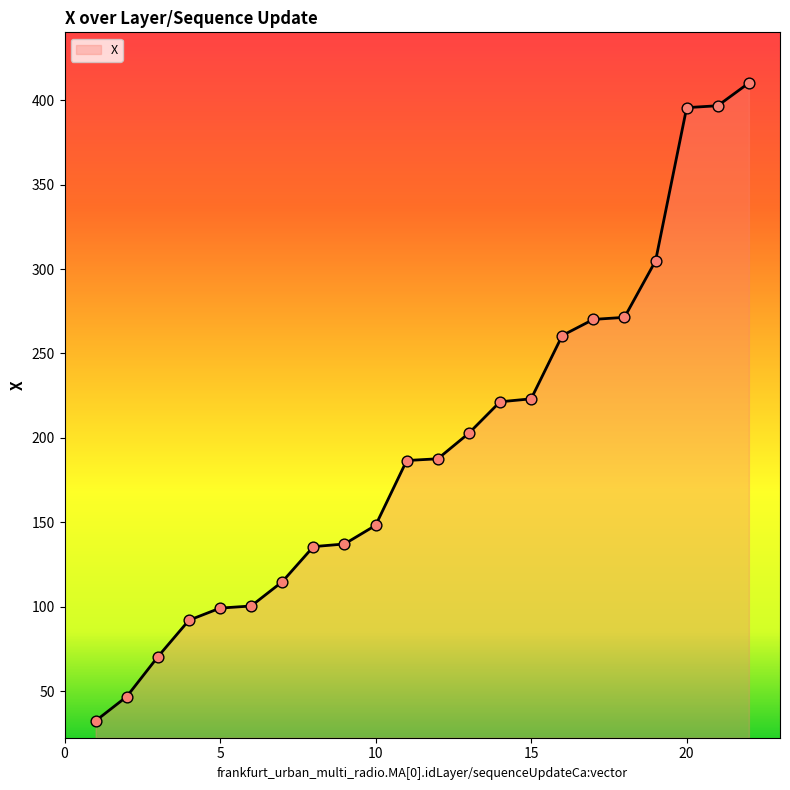

What is the maximum value shown in the chart?

410.3